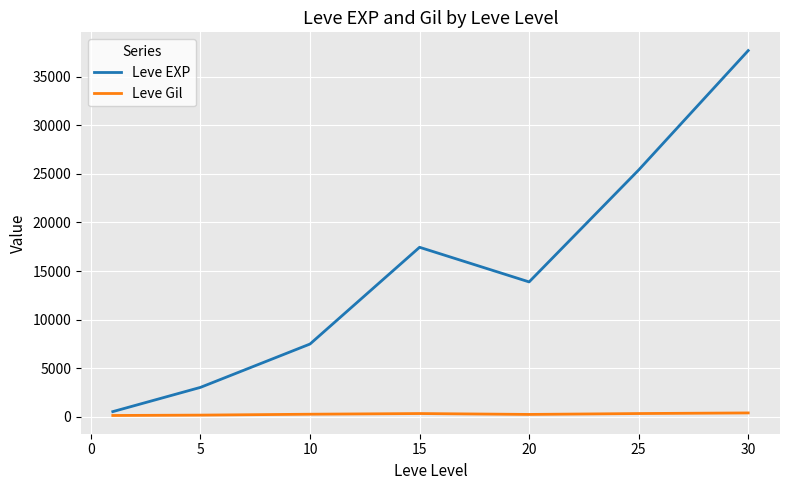

List the series in order of their peak value, highest first.

Leve EXP, Leve Gil